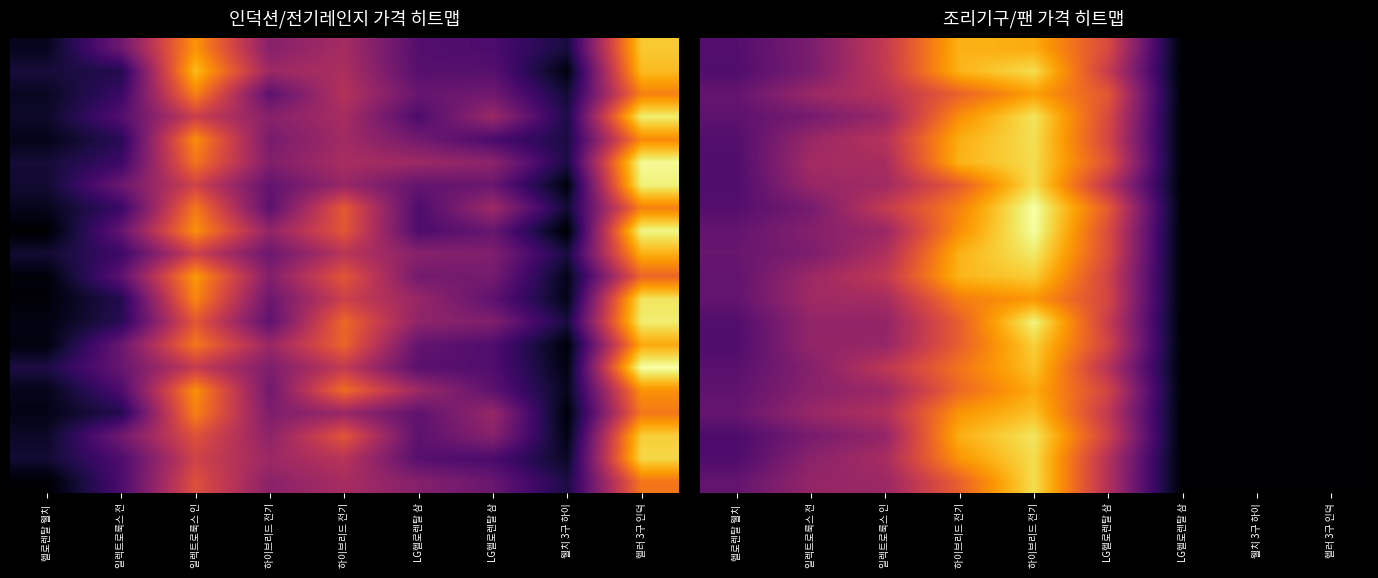

How many data points does each series have?

9